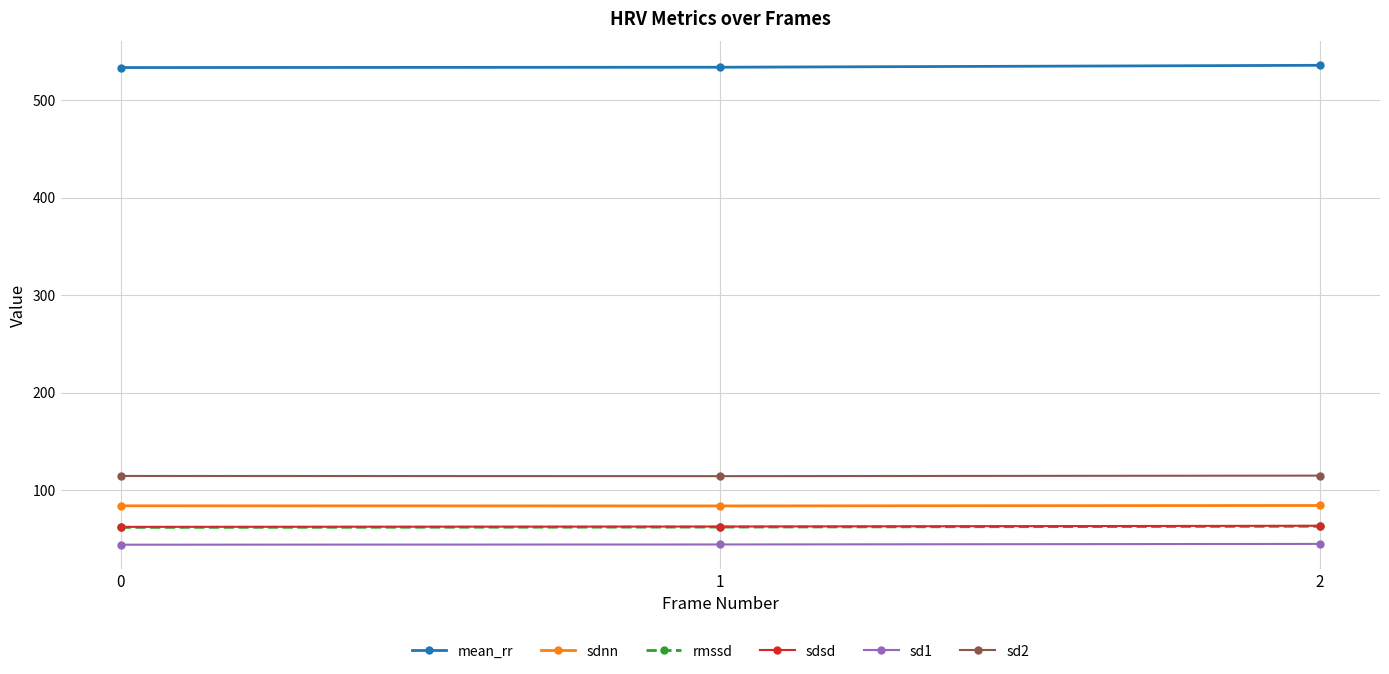

What is the value of the sdnn point at the 2nd from the left?

83.9